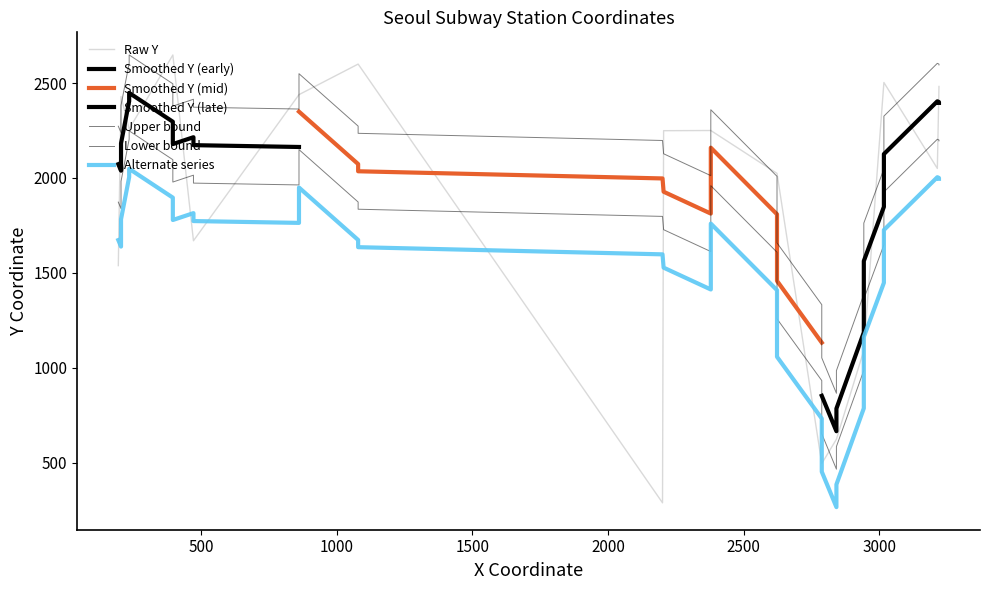

True or false: Y has more than 0 points higher than both neighbors.

True